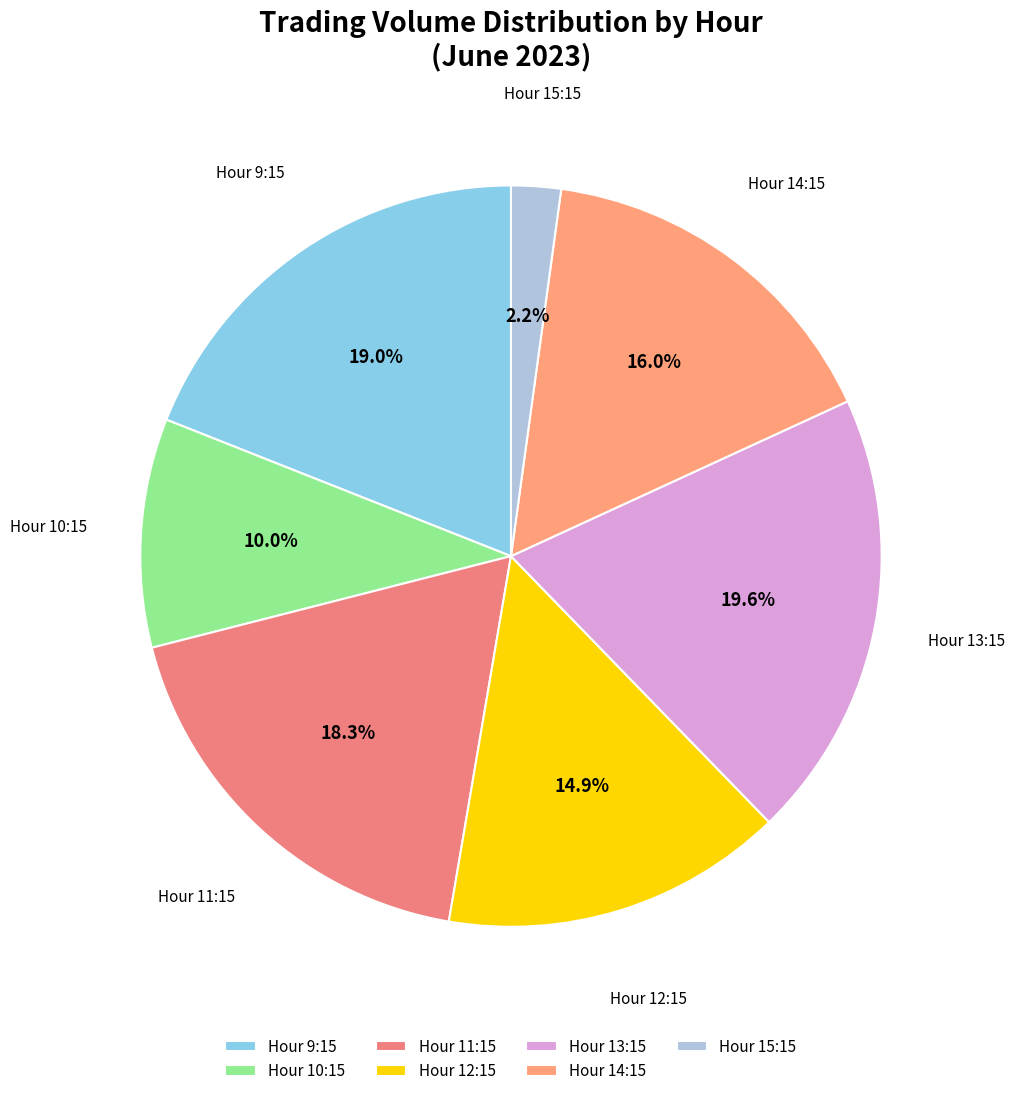

Which slice is the smallest?

Hour 15:15